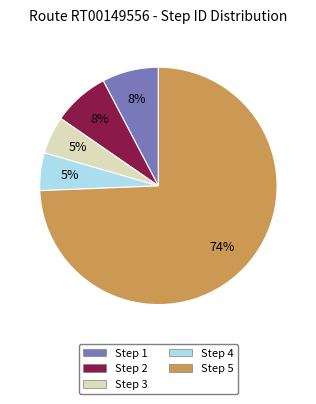

To the nearest percent, what percentage of the pie is Step 2?

8%